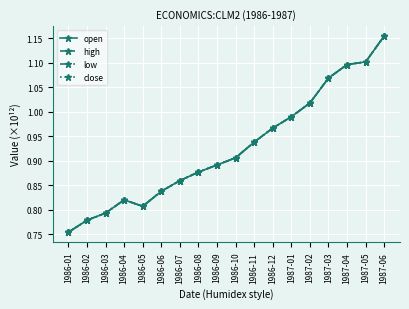

How many lines are shown in the chart?

4